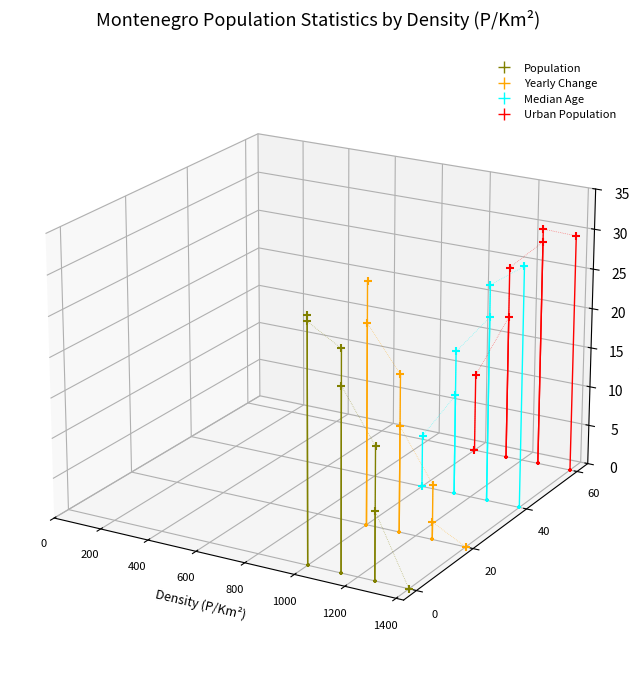

Which series reaches the minimum Y coordinate?

Population